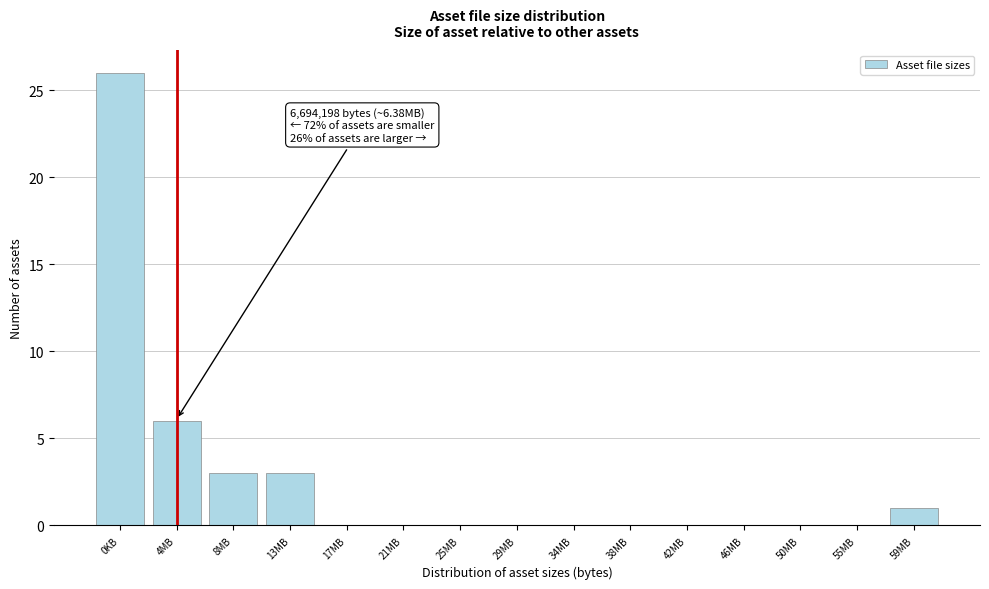

Reading left to right, list all the values displayed in this chart.

0KB=26	4MB=6	8MB=3	13MB=3	17MB=0	21MB=0	25MB=0	29MB=0	34MB=0	38MB=0	42MB=0	46MB=0	50MB=0	55MB=0	59MB=1